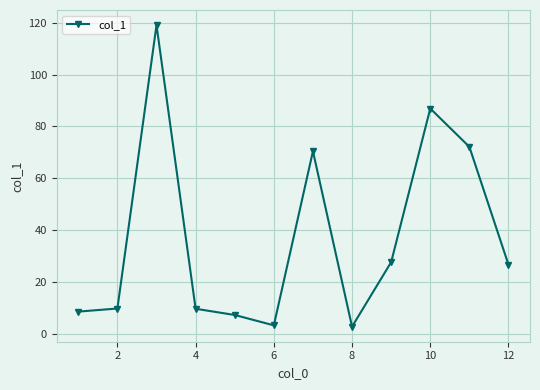

What is the difference between the maximum and minimum values?

116.4